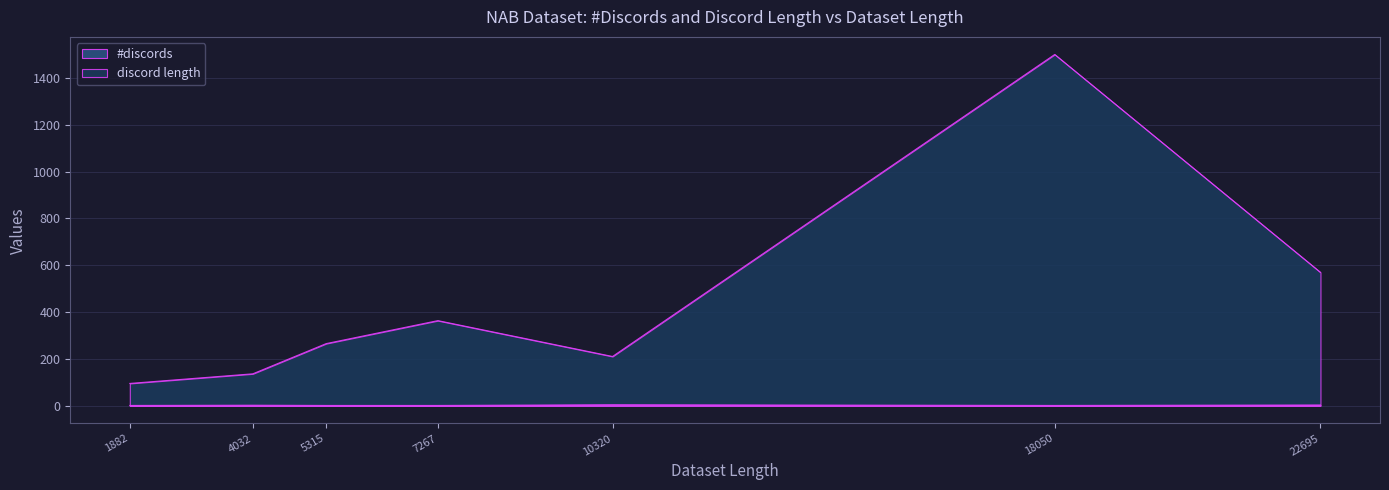

What is the difference between the discord length values at 5315 and 1882?

170